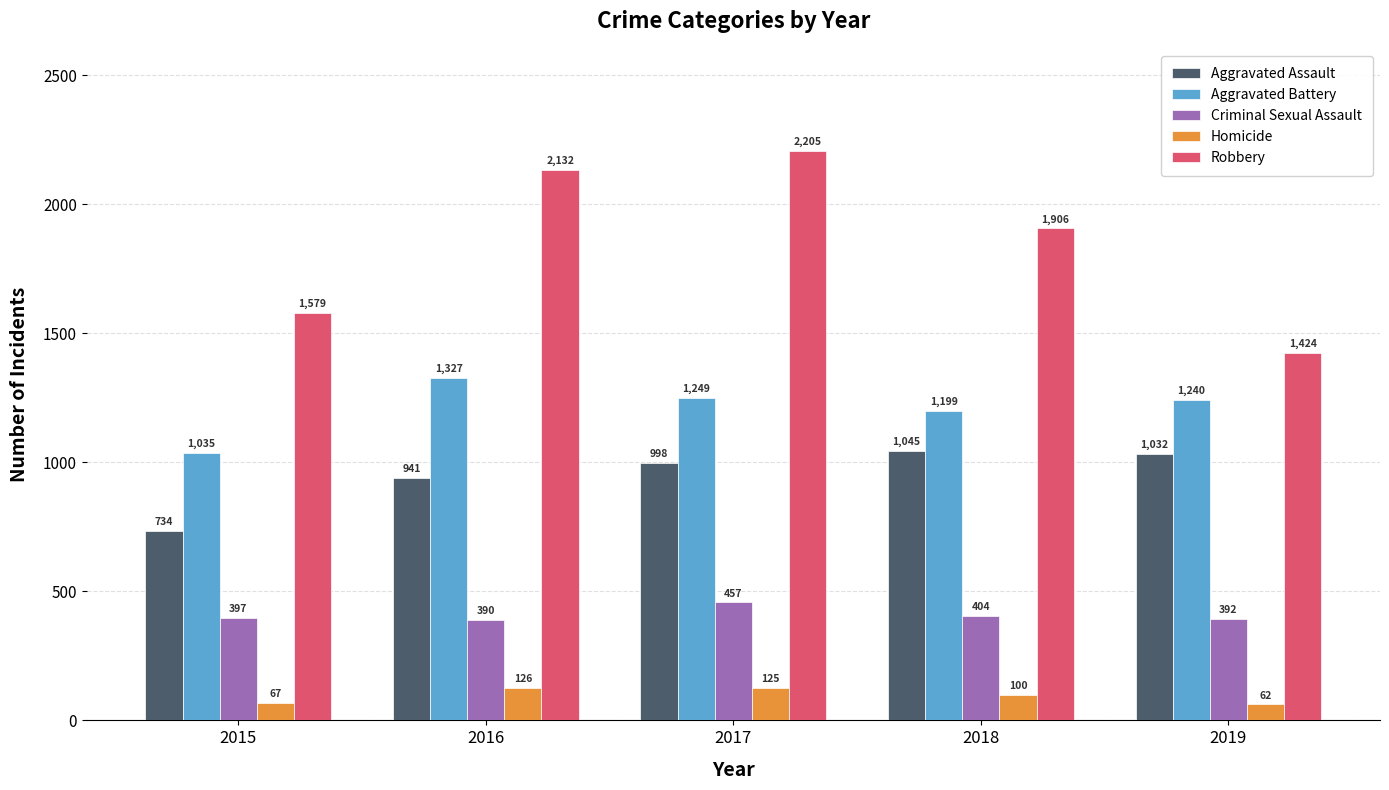

How many groups of bars are there?

5